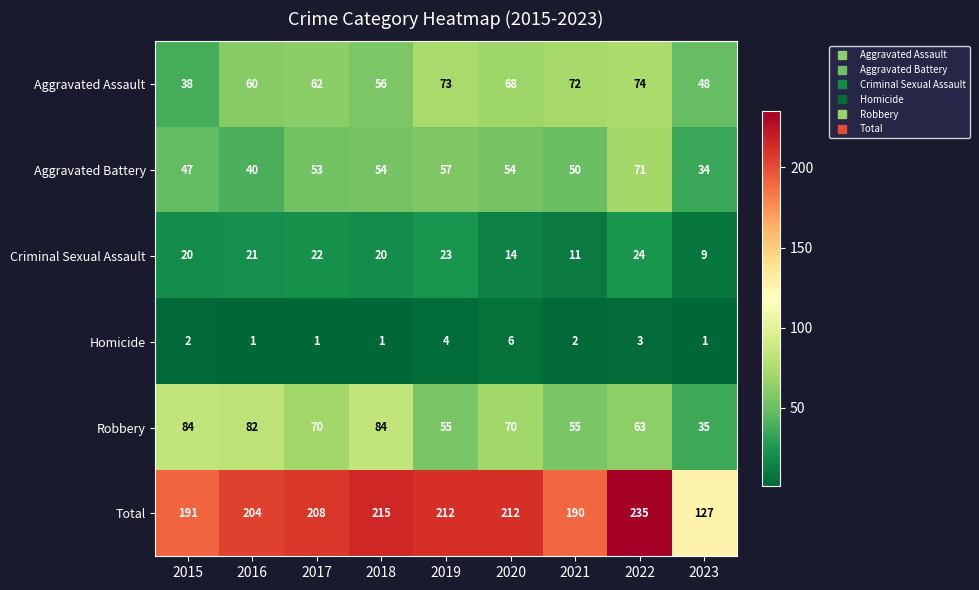

List the labels in order of Aggravated Assault value, largest first.

2022, 2019, 2021, 2020, 2017, 2016, 2018, 2023, 2015